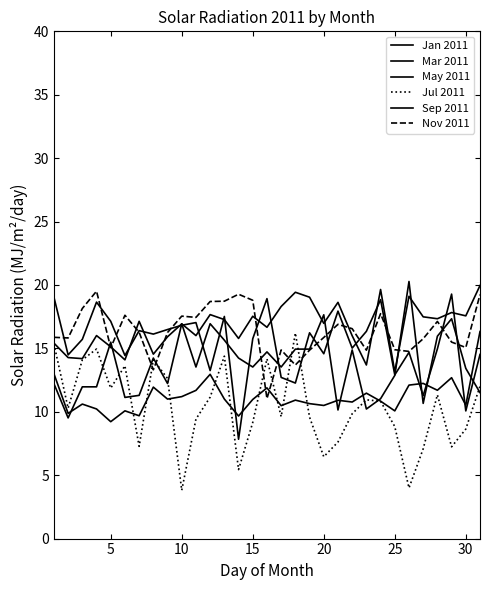

How many lines are shown in the chart?

6